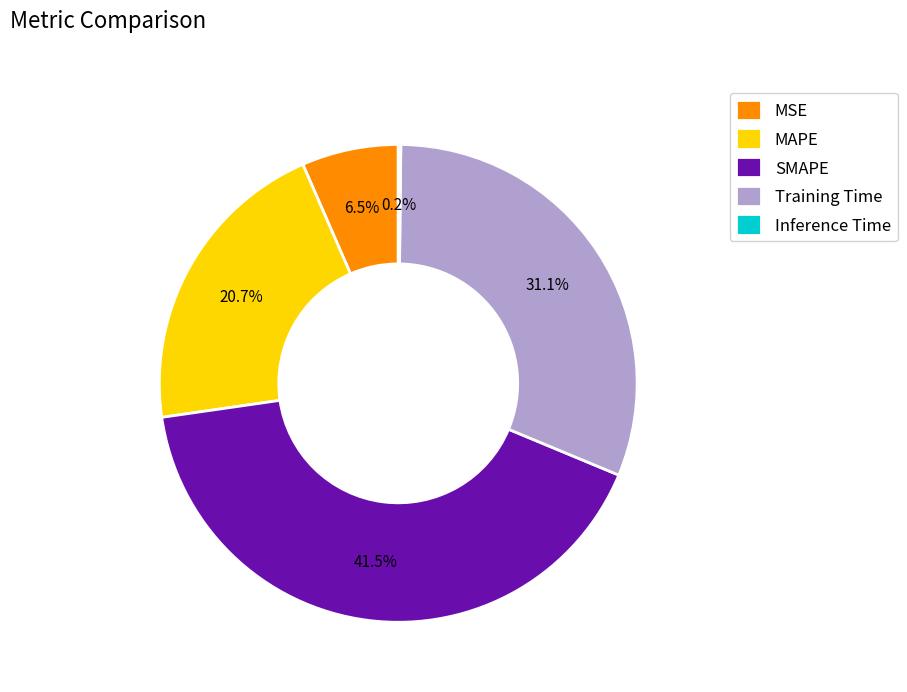

The SMAPE slice represents 55% of the pie. True or false?

False